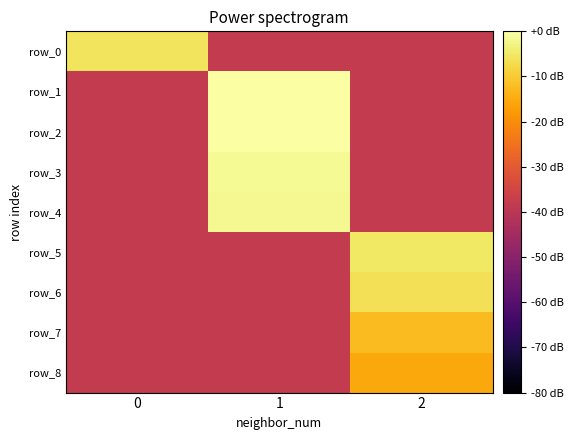

Count the number of data series in this chart.

9